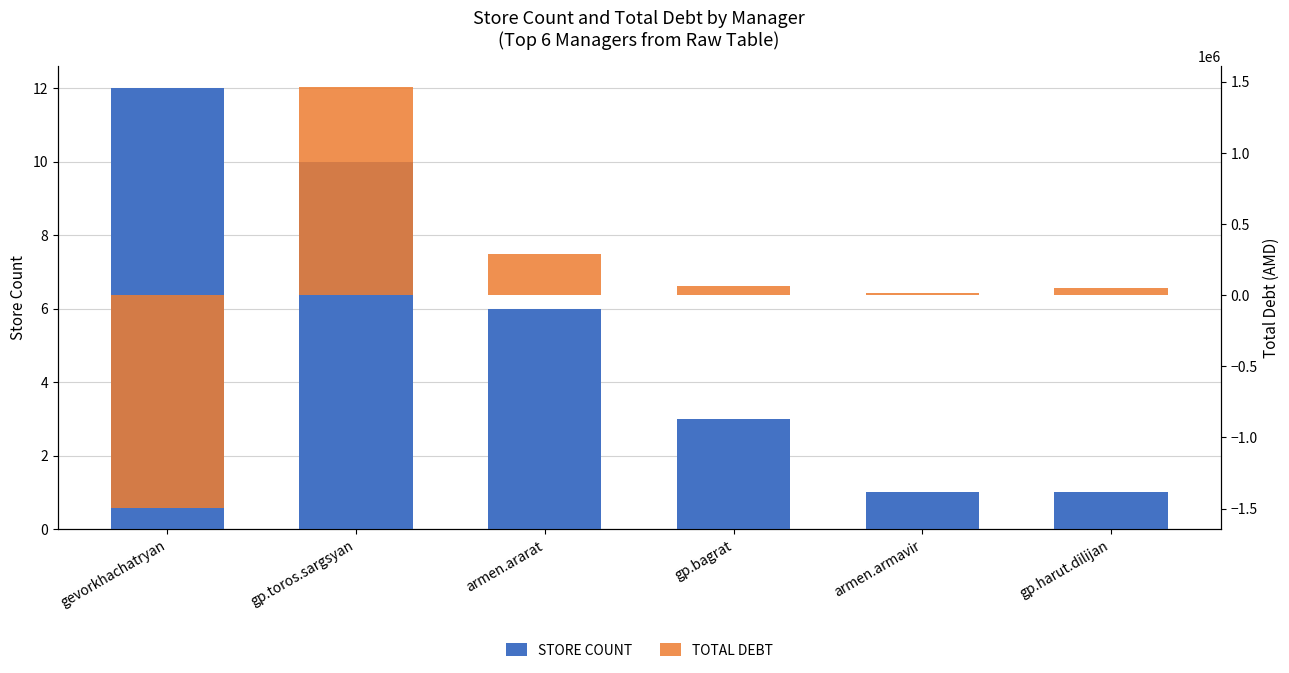

What is the sum of the TOTAL DEBT values at gp.toros.sargsyan and gevorkhachatryan?

-35647.7